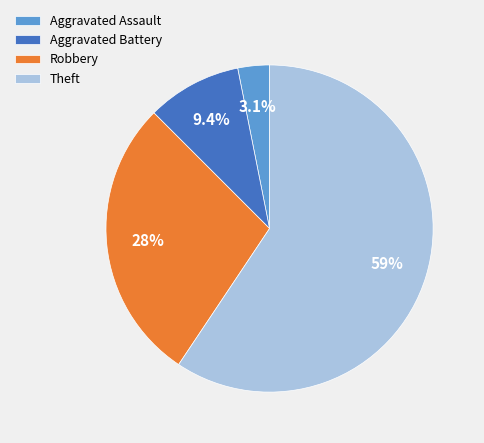

What is the smallest slice in the pie chart?

Aggravated Assault